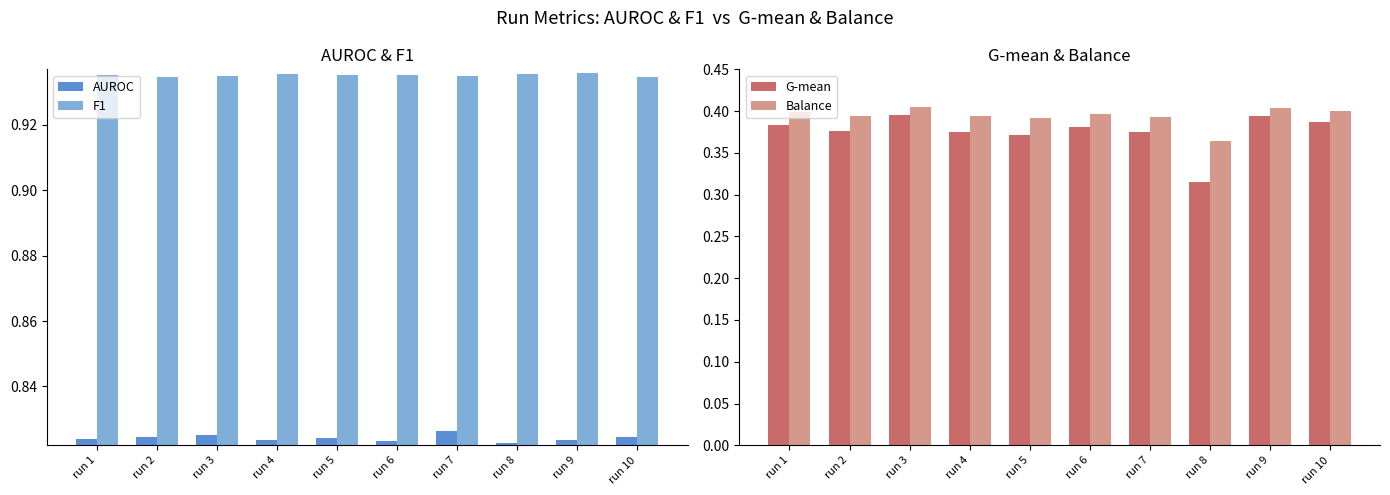

What is the value of the Balance bar at the 3rd from the left?

0.4